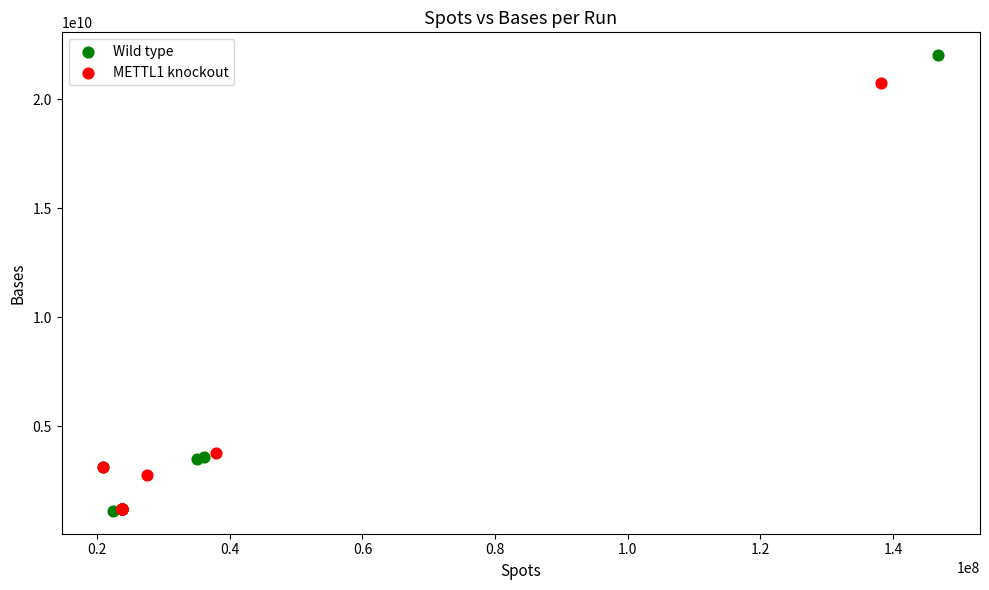

Which series has the largest Y range (max minus min)?

Wild type